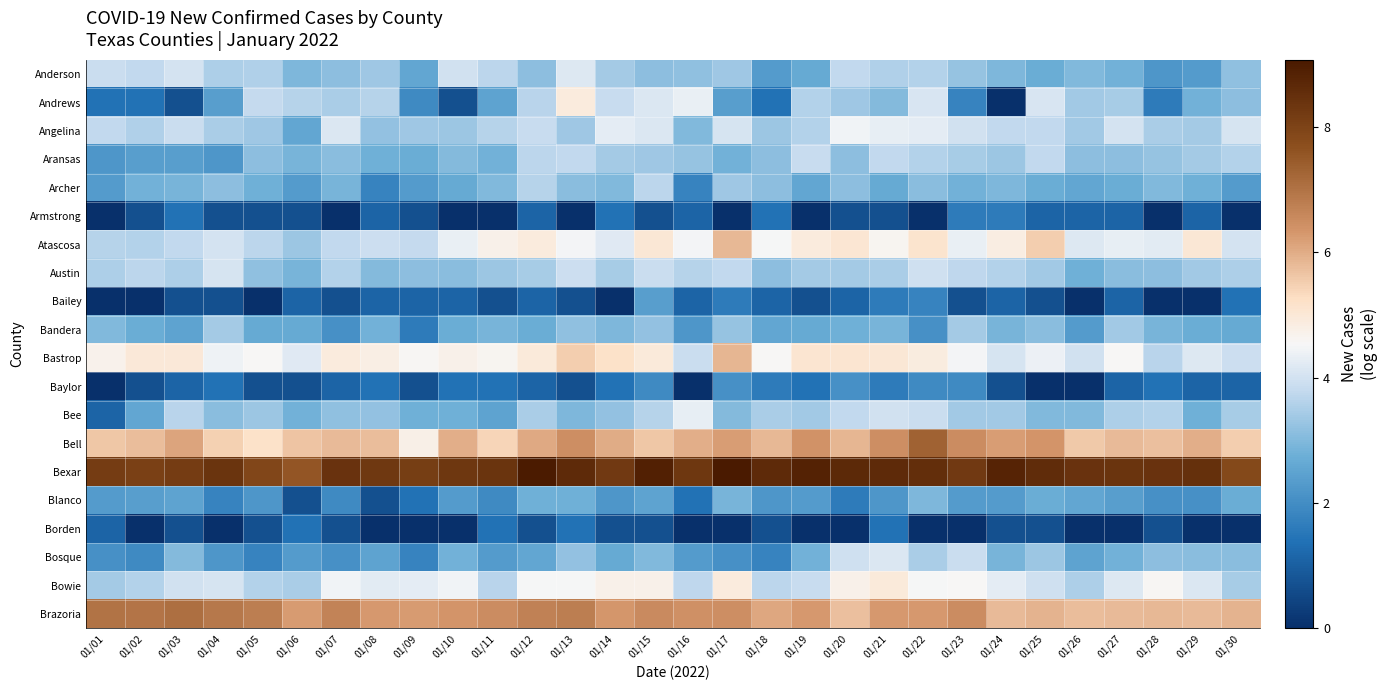

Reading left to right, list all the values displayed in this chart.

Anderson: 01/01=3.9	01/02=3.8	01/03=4.0	01/04=3.5	01/05=3.6	01/06=2.9	01/07=3.1	01/08=3.3	01/09=2.6	01/10=4.0	01/11=3.7	01/12=3.1	01/13=4.2	01/14=3.4	01/15=3.1	01/16=3.2	01/17=3.3	01/18=2.3	01/19=2.6	01/20=3.8	01/21=3.6	01/22=3.6	01/23=3.3	01/24=2.9	01/25=2.7	01/26=3.0	01/27=2.8	01/28=2.2	01/29=2.3	01/30=3.2
Andrews: 01/01=1.4	01/02=1.4	01/03=0.7	01/04=2.4	01/05=3.8	01/06=3.6	01/07=3.5	01/08=3.6	01/09=1.9	01/10=0.7	01/11=2.5	01/12=3.7	01/13=4.9	01/14=3.9	01/15=4.1	01/16=4.3	01/17=2.4	01/18=1.4	01/19=3.6	01/20=3.3	01/21=3.0	01/22=4.1	01/23=1.8	01/24=0.0	01/25=4.1	01/26=3.4	01/27=3.5	01/28=1.6	01/29=2.8	01/30=3.1
Angelina: 01/01=3.8	01/02=3.6	01/03=3.9	01/04=3.5	01/05=3.3	01/06=2.6	01/07=4.1	01/08=3.2	01/09=3.3	01/10=3.3	01/11=3.6	01/12=3.9	01/13=3.3	01/14=4.3	01/15=4.1	01/16=3.0	01/17=4.0	01/18=3.3	01/19=3.6	01/20=4.4	01/21=4.3	01/22=4.3	01/23=4.0	01/24=3.8	01/25=3.8	01/26=3.4	01/27=4.0	01/28=3.5	01/29=3.4	01/30=4.0
Aransas: 01/01=2.2	01/02=2.4	01/03=2.4	01/04=2.2	01/05=3.1	01/06=2.9	01/07=3.1	01/08=2.8	01/09=2.7	01/10=3.0	01/11=2.8	01/12=3.7	01/13=3.8	01/14=3.4	01/15=3.3	01/16=3.3	01/17=2.8	01/18=3.1	01/19=3.8	01/20=3.1	01/21=3.8	01/22=3.6	01/23=3.5	01/24=3.3	01/25=3.8	01/26=3.1	01/27=3.1	01/28=3.3	01/29=3.4	01/30=3.6
Archer: 01/01=2.3	01/02=2.8	01/03=2.9	01/04=3.1	01/05=2.8	01/06=2.3	01/07=2.9	01/08=1.8	01/09=2.3	01/10=2.6	01/11=3.0	01/12=3.6	01/13=3.1	01/14=3.0	01/15=3.7	01/16=1.8	01/17=3.3	01/18=3.1	01/19=2.6	01/20=3.1	01/21=2.6	01/22=3.1	01/23=2.8	01/24=2.9	01/25=2.7	01/26=2.6	01/27=2.7	01/28=3.0	01/29=2.8	01/30=2.3
Armstrong: 01/01=0.0	01/02=0.7	01/03=1.4	01/04=0.7	01/05=0.7	01/06=0.7	01/07=0.0	01/08=1.1	01/09=0.7	01/10=0.0	01/11=0.0	01/12=1.1	01/13=0.0	01/14=1.4	01/15=0.7	01/16=1.1	01/17=0.0	01/18=1.4	01/19=0.0	01/20=0.7	01/21=0.7	01/22=0.0	01/23=1.6	01/24=1.6	01/25=1.1	01/26=1.1	01/27=1.1	01/28=0.0	01/29=1.1	01/30=0.0
Atascosa: 01/01=3.6	01/02=3.6	01/03=3.8	01/04=4.0	01/05=3.7	01/06=3.3	01/07=3.8	01/08=3.9	01/09=3.8	01/10=4.3	01/11=4.7	01/12=4.9	01/13=4.5	01/14=4.2	01/15=5.0	01/16=4.5	01/17=5.8	01/18=4.5	01/19=4.9	01/20=5.0	01/21=4.6	01/22=5.1	01/23=4.3	01/24=4.9	01/25=5.5	01/26=4.2	01/27=4.3	01/28=4.2	01/29=5.0	01/30=4.0
Austin: 01/01=3.5	01/02=3.7	01/03=3.5	01/04=4.1	01/05=3.2	01/06=2.9	01/07=3.6	01/08=3.0	01/09=3.1	01/10=3.1	01/11=3.3	01/12=3.5	01/13=3.9	01/14=3.5	01/15=3.9	01/16=3.6	01/17=3.8	01/18=3.1	01/19=3.4	01/20=3.4	01/21=3.5	01/22=4.0	01/23=3.7	01/24=3.6	01/25=3.4	01/26=2.8	01/27=3.1	01/28=3.1	01/29=3.4	01/30=3.5
Bailey: 01/01=0.0	01/02=0.0	01/03=0.7	01/04=0.7	01/05=0.0	01/06=1.1	01/07=0.7	01/08=1.1	01/09=1.1	01/10=1.1	01/11=0.7	01/12=1.1	01/13=0.7	01/14=0.0	01/15=2.4	01/16=1.1	01/17=1.6	01/18=1.1	01/19=0.7	01/20=1.1	01/21=1.6	01/22=1.8	01/23=0.7	01/24=1.1	01/25=0.7	01/26=0.0	01/27=1.1	01/28=0.0	01/29=0.0	01/30=1.4
Bandera: 01/01=3.0	01/02=2.7	01/03=2.5	01/04=3.4	01/05=2.6	01/06=2.6	01/07=2.1	01/08=2.8	01/09=1.6	01/10=2.7	01/11=2.9	01/12=2.7	01/13=3.2	01/14=2.9	01/15=3.2	01/16=2.2	01/17=3.3	01/18=2.6	01/19=2.6	01/20=2.8	01/21=2.9	01/22=2.1	01/23=3.4	01/24=2.9	01/25=3.1	01/26=2.3	01/27=3.4	01/28=2.9	01/29=2.7	01/30=2.6
Bastrop: 01/01=4.7	01/02=5.0	01/03=5.0	01/04=4.4	01/05=4.6	01/06=4.2	01/07=4.9	01/08=4.8	01/09=4.6	01/10=4.7	01/11=4.6	01/12=5.0	01/13=5.5	01/14=5.2	01/15=4.9	01/16=3.9	01/17=5.9	01/18=4.6	01/19=5.1	01/20=5.1	01/21=5.0	01/22=4.9	01/23=4.5	01/24=4.1	01/25=4.4	01/26=4.0	01/27=4.5	01/28=3.7	01/29=4.2	01/30=3.9
Baylor: 01/01=0.0	01/02=0.7	01/03=1.1	01/04=1.4	01/05=0.7	01/06=0.7	01/07=1.1	01/08=1.4	01/09=0.7	01/10=1.4	01/11=1.4	01/12=1.1	01/13=0.7	01/14=1.4	01/15=1.9	01/16=0.0	01/17=2.1	01/18=1.6	01/19=1.4	01/20=2.1	01/21=1.6	01/22=1.9	01/23=1.9	01/24=0.7	01/25=0.0	01/26=0.0	01/27=1.1	01/28=1.4	01/29=1.1	01/30=1.1
Bee: 01/01=1.1	01/02=2.6	01/03=3.7	01/04=3.1	01/05=3.3	01/06=2.8	01/07=3.2	01/08=3.2	01/09=2.8	01/10=2.8	01/11=2.5	01/12=3.5	01/13=2.9	01/14=3.2	01/15=3.6	01/16=4.3	01/17=3.0	01/18=3.5	01/19=3.4	01/20=3.8	01/21=4.0	01/22=3.9	01/23=3.4	01/24=3.4	01/25=3.0	01/26=3.0	01/27=3.5	01/28=3.6	01/29=2.8	01/30=3.5
Bell: 01/01=5.6	01/02=5.7	01/03=6.1	01/04=5.5	01/05=5.2	01/06=5.7	01/07=5.8	01/08=5.7	01/09=4.8	01/10=6.0	01/11=5.4	01/12=6.0	01/13=6.5	01/14=6.0	01/15=5.6	01/16=6.0	01/17=6.2	01/18=5.8	01/19=6.4	01/20=5.9	01/21=6.5	01/22=7.3	01/23=6.5	01/24=6.2	01/25=6.4	01/26=5.6	01/27=5.8	01/28=5.7	01/29=6.0	01/30=5.5
Bexar: 01/01=8.2	01/02=8.1	01/03=8.2	01/04=8.4	01/05=7.9	01/06=7.6	01/07=8.4	01/08=8.3	01/09=8.1	01/10=8.3	01/11=8.4	01/12=9.0	01/13=8.6	01/14=8.2	01/15=8.9	01/16=8.3	01/17=9.1	01/18=8.6	01/19=8.8	01/20=8.6	01/21=8.6	01/22=8.5	01/23=8.2	01/24=8.8	01/25=8.6	01/26=8.4	01/27=8.4	01/28=8.4	01/29=8.5	01/30=7.8
Blanco: 01/01=2.3	01/02=2.4	01/03=2.5	01/04=1.8	01/05=2.2	01/06=0.7	01/07=1.9	01/08=0.7	01/09=1.4	01/10=2.3	01/11=1.9	01/12=2.8	01/13=2.8	01/14=2.2	01/15=2.5	01/16=1.4	01/17=2.9	01/18=2.2	01/19=2.3	01/20=1.6	01/21=2.2	01/22=2.9	01/23=2.3	01/24=2.3	01/25=2.7	01/26=2.6	01/27=2.4	01/28=2.1	01/29=2.1	01/30=2.7
Borden: 01/01=1.1	01/02=0.0	01/03=0.7	01/04=0.0	01/05=0.7	01/06=1.4	01/07=0.7	01/08=0.0	01/09=0.0	01/10=0.0	01/11=1.4	01/12=0.7	01/13=1.4	01/14=0.7	01/15=0.7	01/16=0.0	01/17=0.0	01/18=0.7	01/19=0.0	01/20=0.0	01/21=1.4	01/22=0.0	01/23=0.0	01/24=0.7	01/25=0.7	01/26=0.0	01/27=0.0	01/28=0.7	01/29=0.0	01/30=0.0
Bosque: 01/01=2.1	01/02=1.9	01/03=3.0	01/04=2.2	01/05=1.8	01/06=2.3	01/07=2.1	01/08=2.5	01/09=1.8	01/10=2.8	01/11=2.3	01/12=2.6	01/13=3.2	01/14=2.6	01/15=3.0	01/16=2.3	01/17=2.1	01/18=1.8	01/19=2.8	01/20=4.0	01/21=4.1	01/22=3.5	01/23=3.9	01/24=2.9	01/25=3.3	01/26=2.5	01/27=2.8	01/28=3.1	01/29=3.1	01/30=3.1
Bowie: 01/01=3.4	01/02=3.6	01/03=4.0	01/04=4.1	01/05=3.6	01/06=3.5	01/07=4.5	01/08=4.2	01/09=4.3	01/10=4.5	01/11=3.7	01/12=4.5	01/13=4.5	01/14=4.7	01/15=4.7	01/16=3.7	01/17=4.9	01/18=3.7	01/19=3.9	01/20=4.7	01/21=4.9	01/22=4.5	01/23=4.5	01/24=4.3	01/25=4.0	01/26=3.5	01/27=4.2	01/28=4.6	01/29=4.1	01/30=3.5
Brazoria: 01/01=7.0	01/02=7.0	01/03=7.1	01/04=6.9	01/05=6.8	01/06=6.2	01/07=6.7	01/08=6.3	01/09=6.3	01/10=6.3	01/11=6.5	01/12=6.7	01/13=6.8	01/14=6.3	01/15=6.5	01/16=6.4	01/17=6.5	01/18=6.1	01/19=6.3	01/20=5.7	01/21=6.3	01/22=6.3	01/23=6.5	01/24=5.8	01/25=5.9	01/26=5.7	01/27=5.8	01/28=5.8	01/29=5.8	01/30=5.9